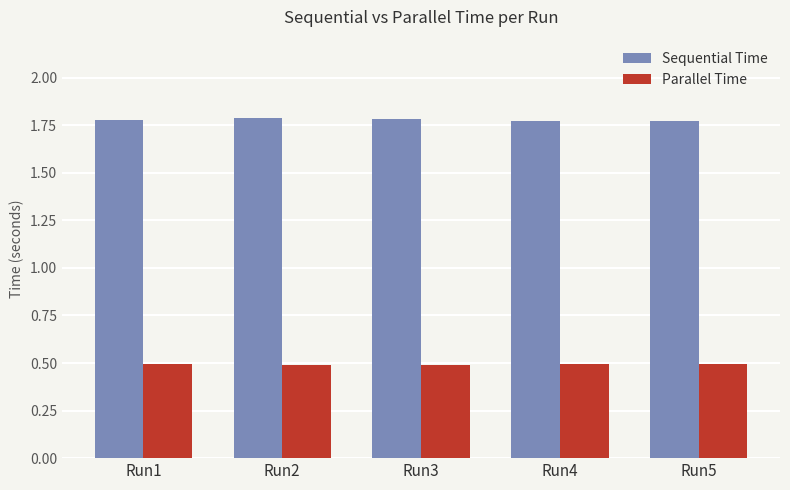

What is the total value across all series at Run5?

2.3